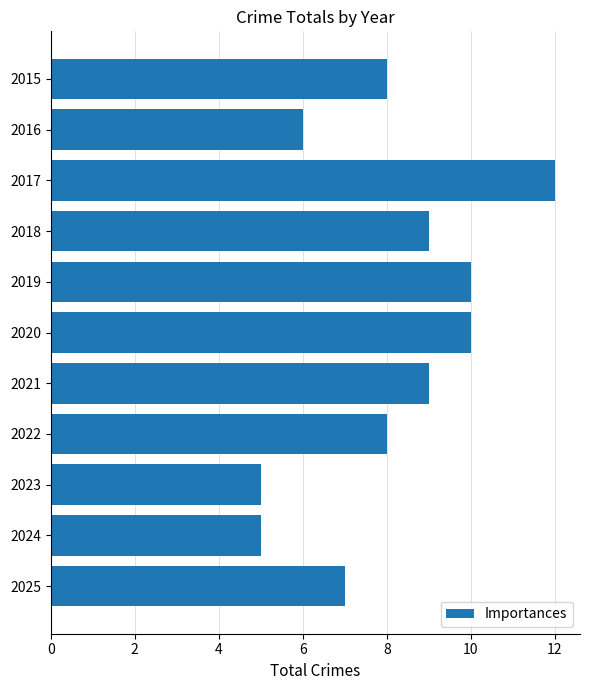

Which label corresponds to the largest value in the chart?

2017